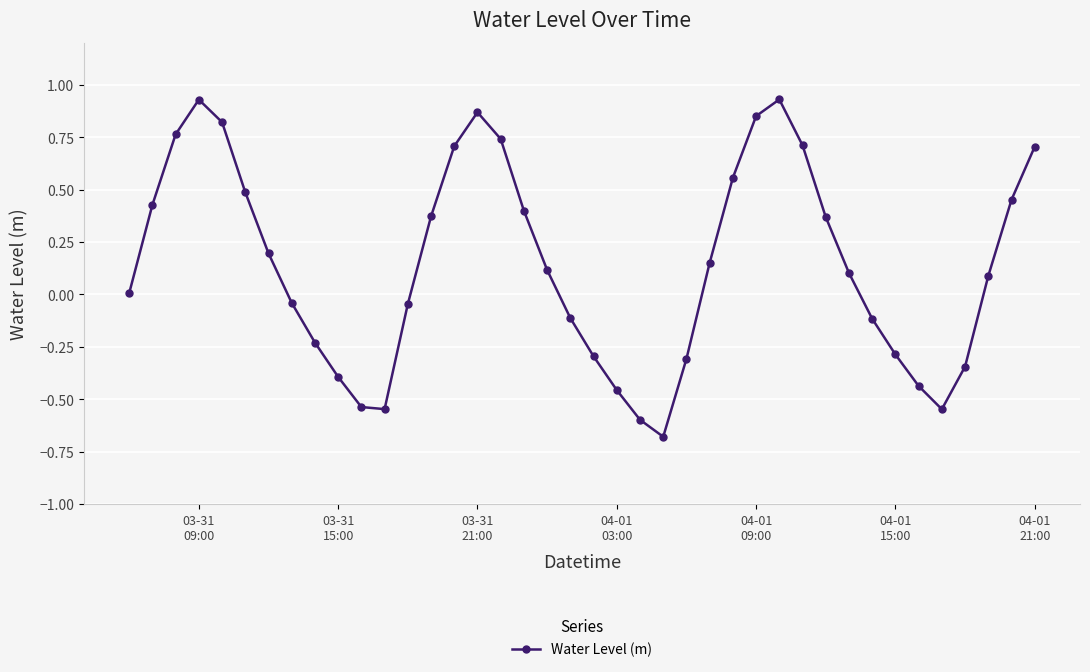

True or false: there are more than 1 points higher than both neighbors.

True